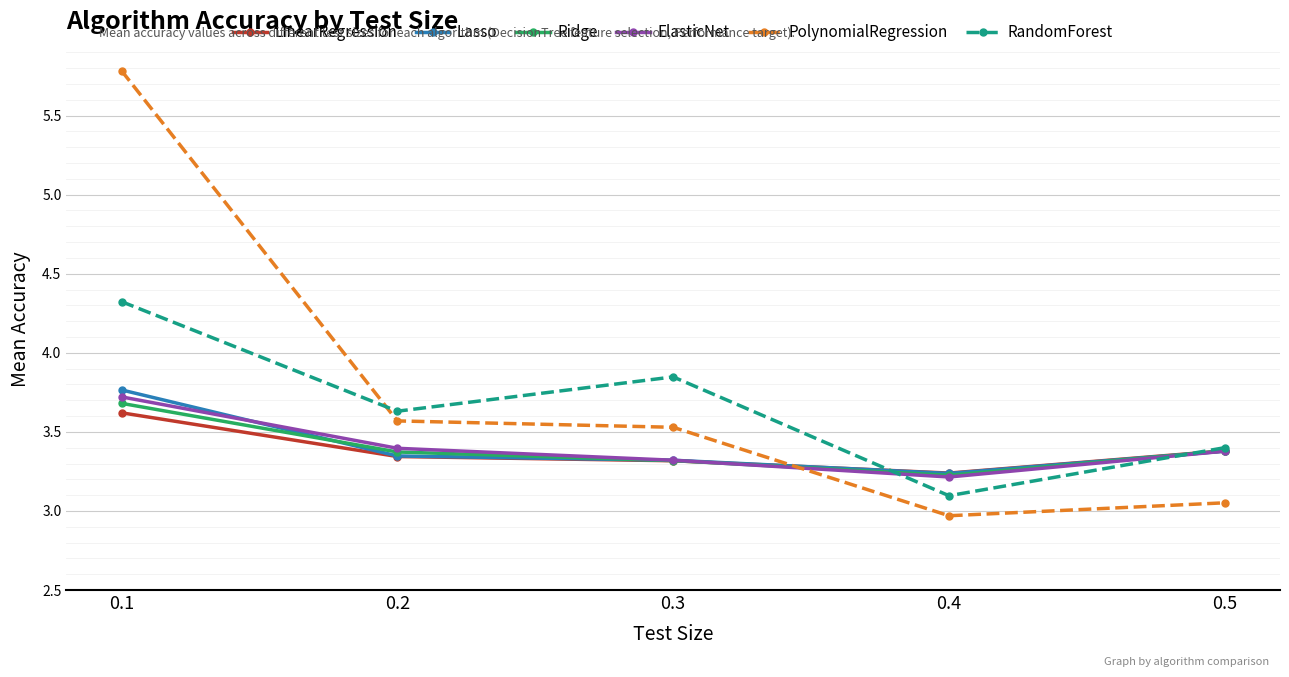

Where do PolynomialRegression and Lasso first cross each other?

0.3 and 0.4